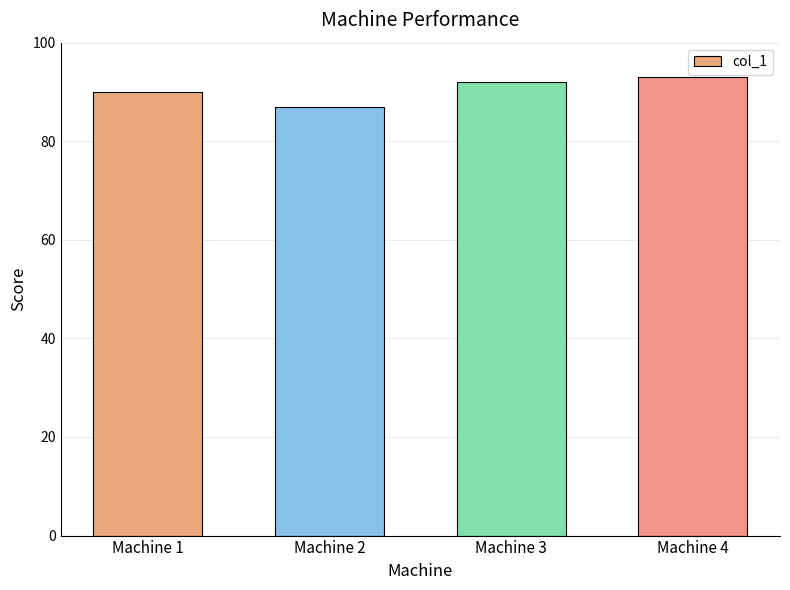

The value at Machine 1 is 149. True or false?

False